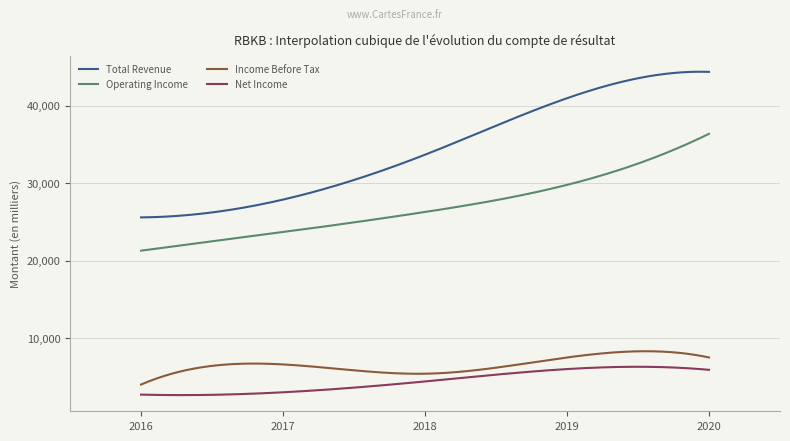

Which series has the largest total across all categories?

Total Revenue